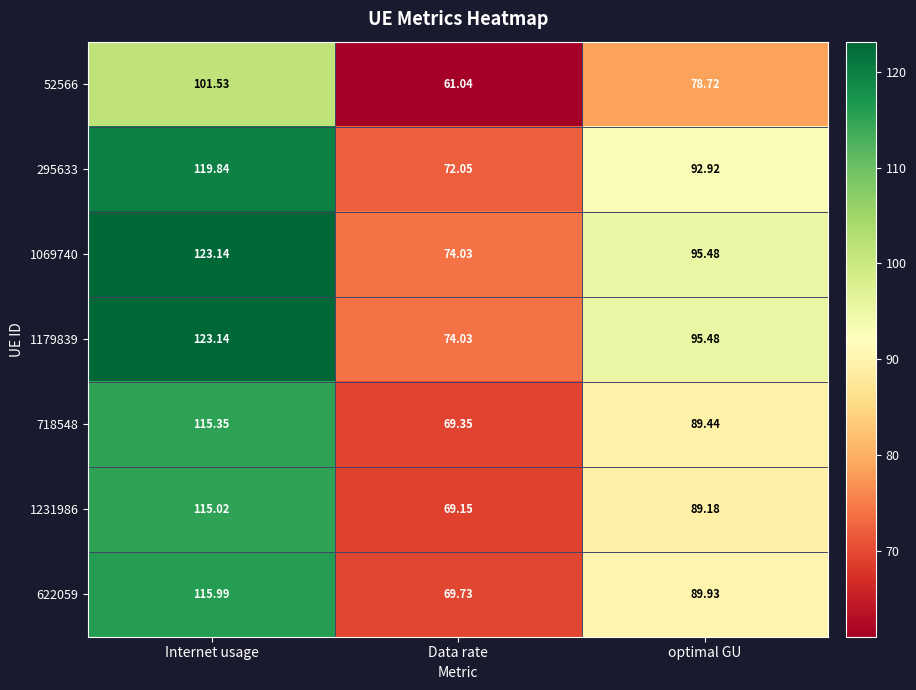

At which label does 1069740 first exceed 95?

Internet usage